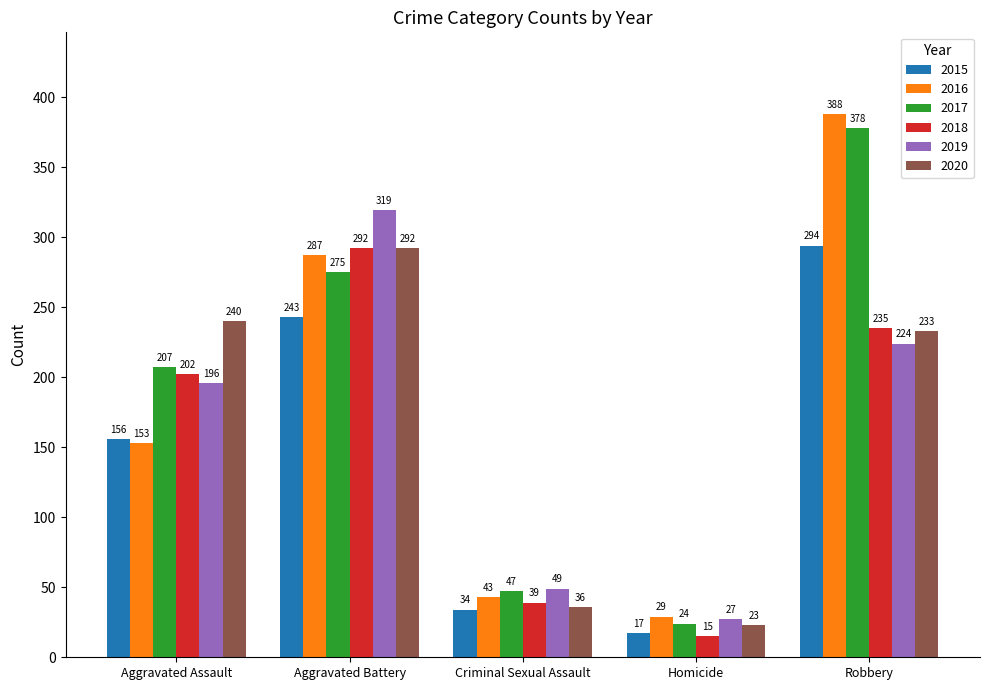

What is the difference between the maximum and second lowest values in the 2020 series?

256